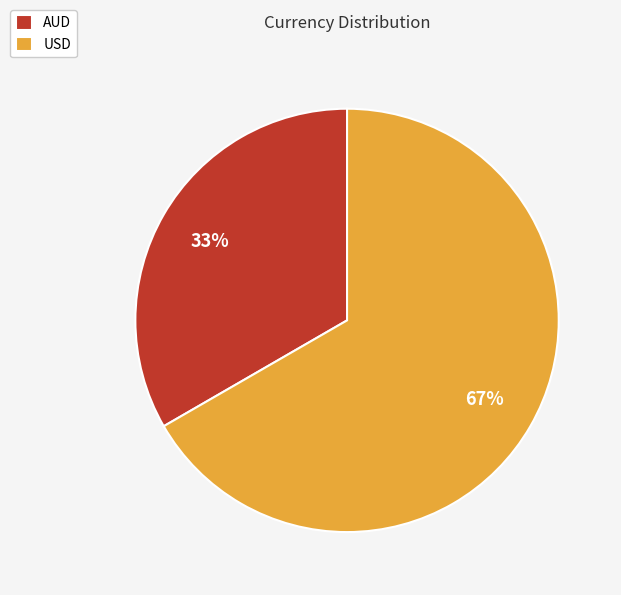

Rank the categories by value from lowest to highest.

AUD, USD